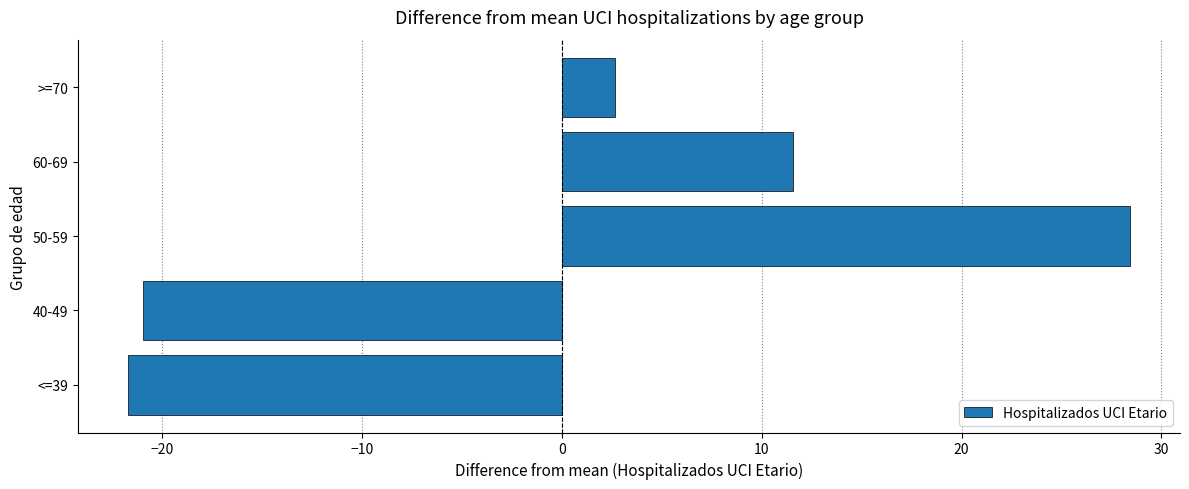

What is the greatest value displayed?

28.4